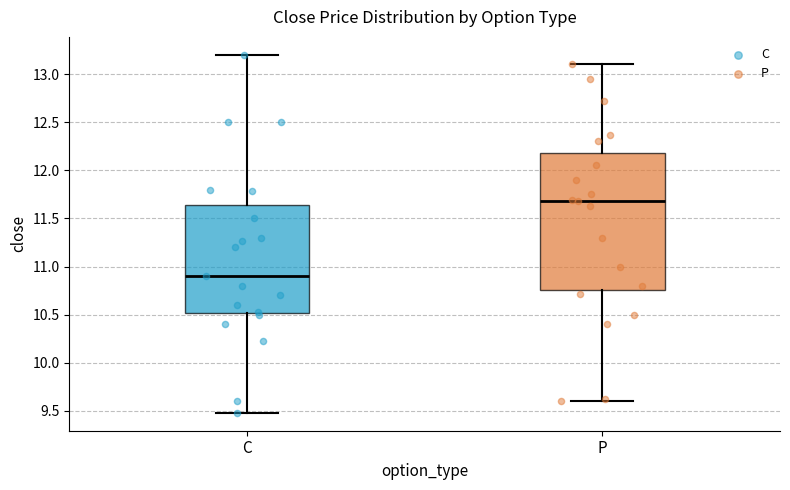

Where is the lower edge of the box for P on the y-axis? The values are not printed on the chart, so give them approximately, as read against the axis.

10.75